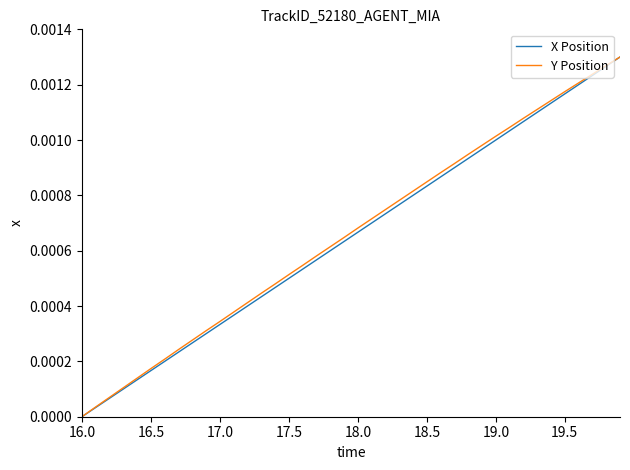

Does the chart have visible grid lines?

No